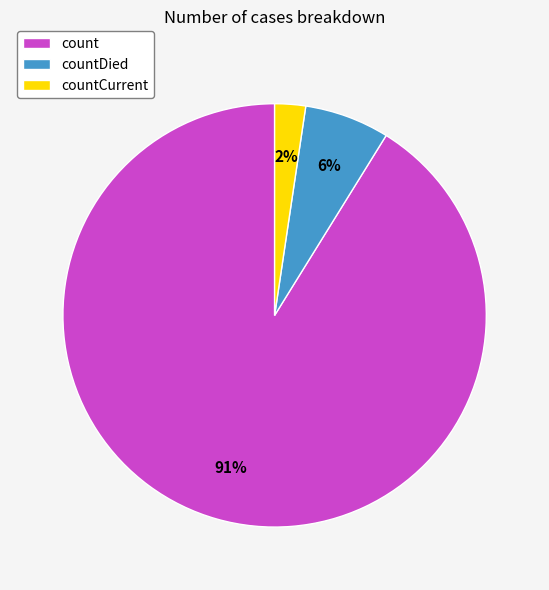

Between countDied and count, which is larger?

count